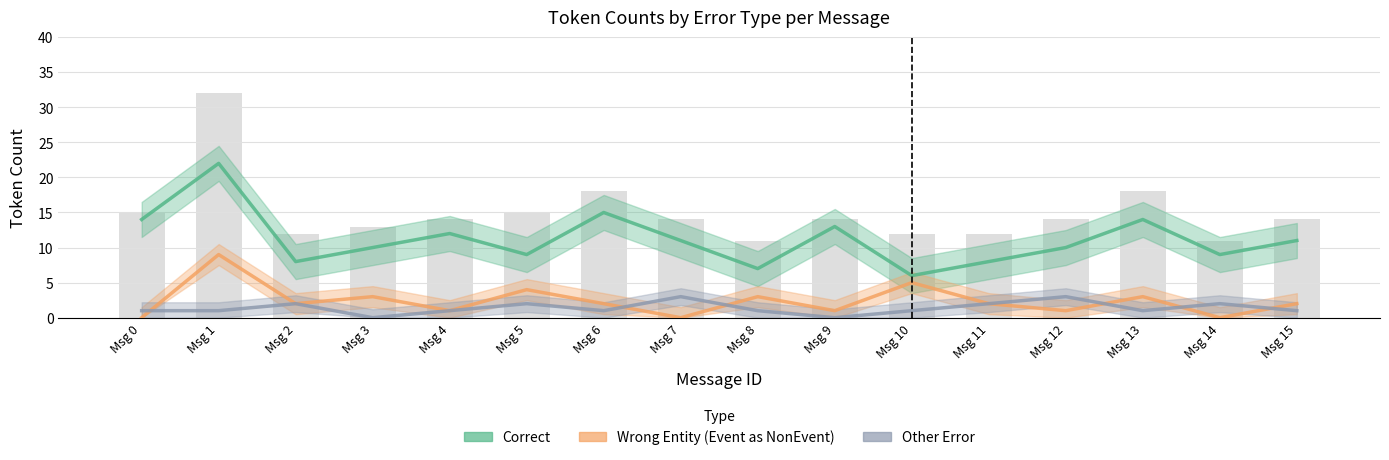

At which label does Other_Error first exceed 1?

Msg 2